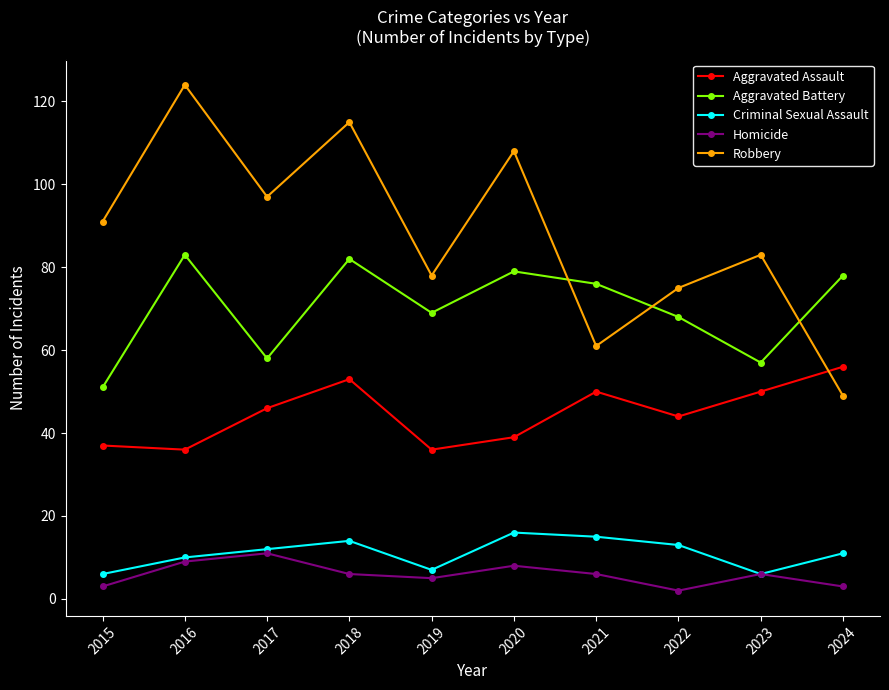

What is the value of the Aggravated Battery point at the 1st from the left?

51